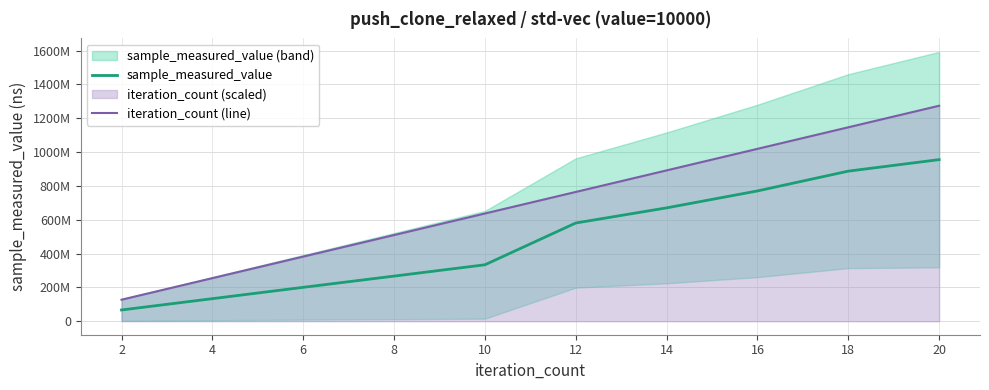

Read the iteration_count (line) value at 8.

509565521.6